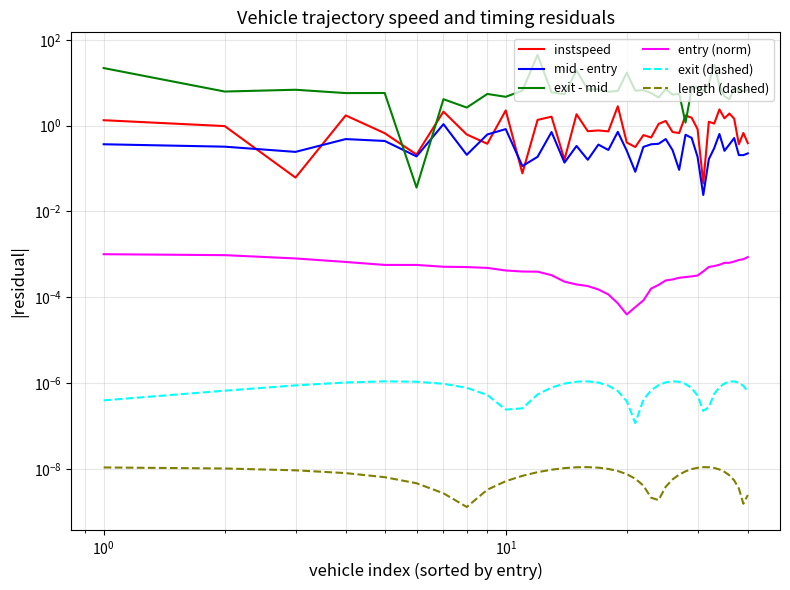

Reading right to left, list all the values displayed in this chart.

instspeed: 0.4	0.7	0.4	1.5	1.9	1.5	2.4	1.1	1.2	0.0	0.8	1.5	1.7	0.7	0.7	1.3	1.1	0.5	0.6	0.3	0.4	2.8	0.7	0.8	0.7	1.8	0.2	1.6	1.4	0.1	2.3	0.4	0.6	2.1	0.2	0.7	1.7	0.1	1.0	1.3
mid - entry: 0.2	0.2	0.2	0.5	0.4	0.3	0.6	0.3	0.2	0.0	0.2	0.5	0.6	0.1	0.3	0.5	0.4	0.4	0.3	0.1	0.3	0.7	0.3	0.4	0.2	0.3	0.1	0.7	0.2	0.1	0.8	0.6	0.2	1.1	0.2	0.4	0.5	0.2	0.3	0.4
exit - mid: 6.8	6.4	6.7	7.4	4.1	4.8	8.8	26.2	9.5	6.5	8.1	7.1	1.2	5.6	5.3	7.2	4.5	5.8	6.8	6.5	17.2	6.4	6.2	7.1	6.9	19.4	5.4	6.0	44.6	6.6	4.7	5.5	2.6	4.1	0.0	5.8	5.8	6.9	6.3	22.1
entry (norm): 0.0	0.0	0.0	0.0	0.0	0.0	0.0	0.0	0.0	0.0	0.0	0.0	0.0	0.0	0.0	0.0	0.0	0.0	0.0	0.0	0.0	0.0	0.0	0.0	0.0	0.0	0.0	0.0	0.0	0.0	0.0	0.0	0.0	0.0	0.0	0.0	0.0	0.0	0.0	0.0
exit (dashed): 0.0	0.0	0.0	0.0	0.0	0.0	0.0	0.0	0.0	0.0	0.0	0.0	0.0	0.0	0.0	0.0	0.0	0.0	0.0	0.0	0.0	0.0	0.0	0.0	0.0	0.0	0.0	0.0	0.0	0.0	0.0	0.0	0.0	0.0	0.0	0.0	0.0	0.0	0.0	0.0
length (dashed): 0.0	0.0	0.0	0.0	0.0	0.0	0.0	0.0	0.0	0.0	0.0	0.0	0.0	0.0	0.0	0.0	0.0	0.0	0.0	0.0	0.0	0.0	0.0	0.0	0.0	0.0	0.0	0.0	0.0	0.0	0.0	0.0	0.0	0.0	0.0	0.0	0.0	0.0	0.0	0.0